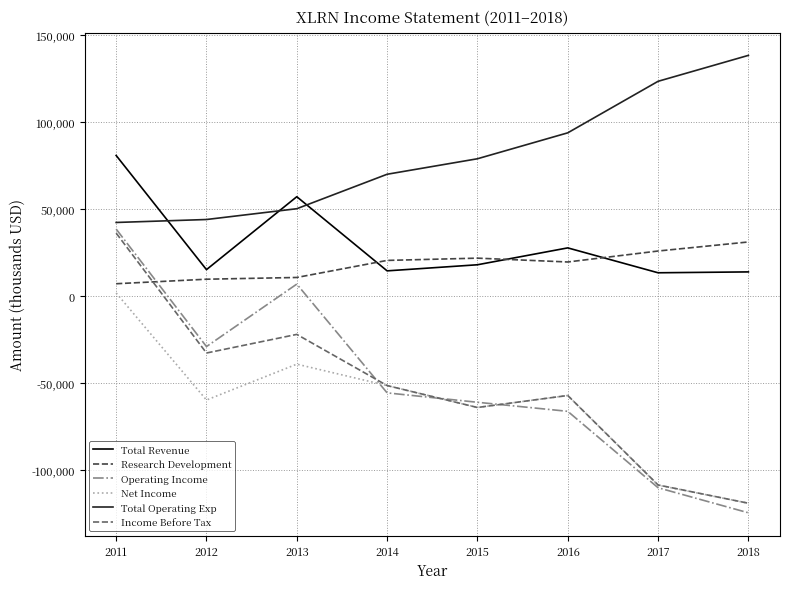

What is the difference between the maximum and second lowest values in the Total Operating Exp series?

94300